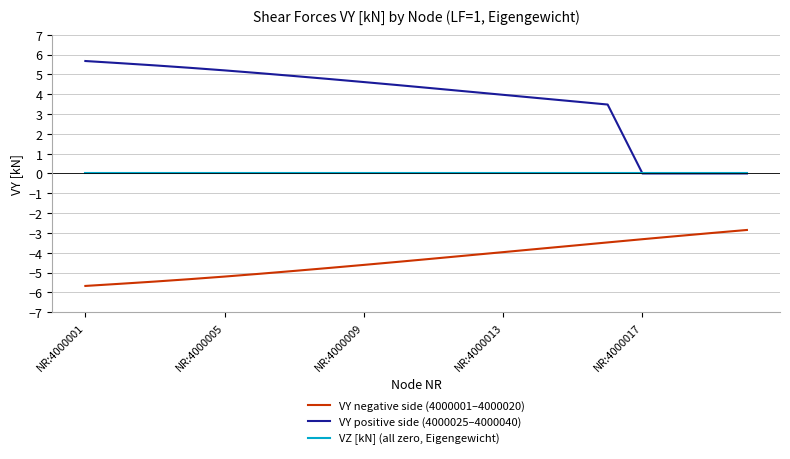

List the series in order of their peak value, highest first.

VY positive side (4000025–4000040), VZ [kN] (all zero, Eigengewicht), VY negative side (4000001–4000020)